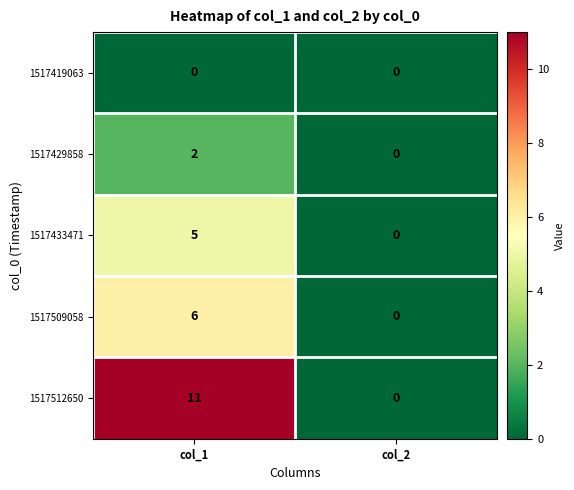

List the series in order of their peak value, highest first.

1517512650, 1517509058, 1517433471, 1517429858, 1517419063